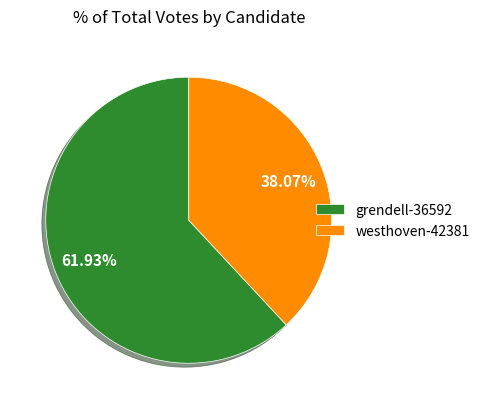

What is the ratio of the value at grendell-36592 to the value at westhoven-42381?

1.6